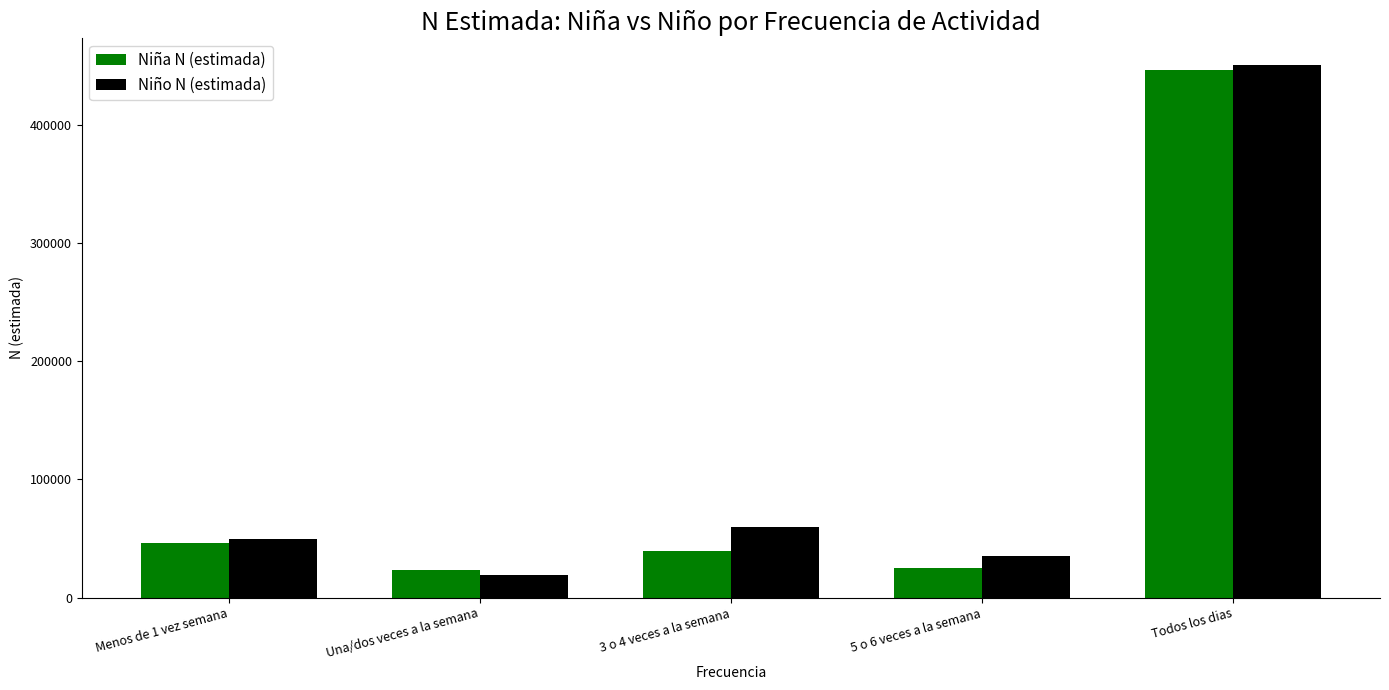

What are all the series names shown in the legend?

Niña N (estimada), Niño N (estimada)